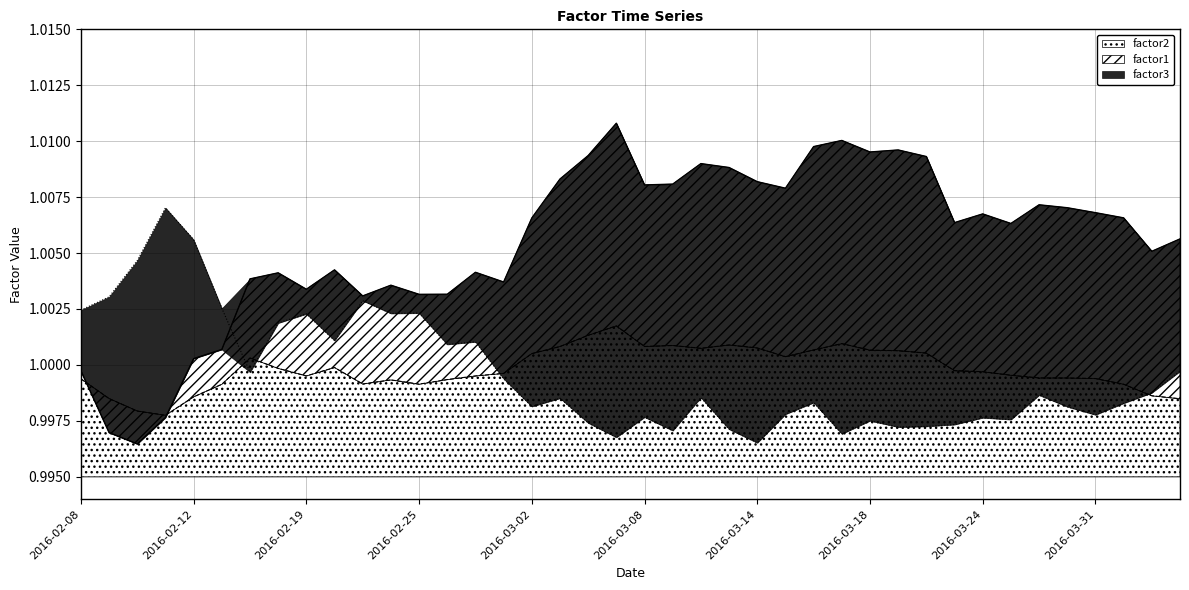

Is it true that factor2 equals 1.5 at 2016-04-01?

False